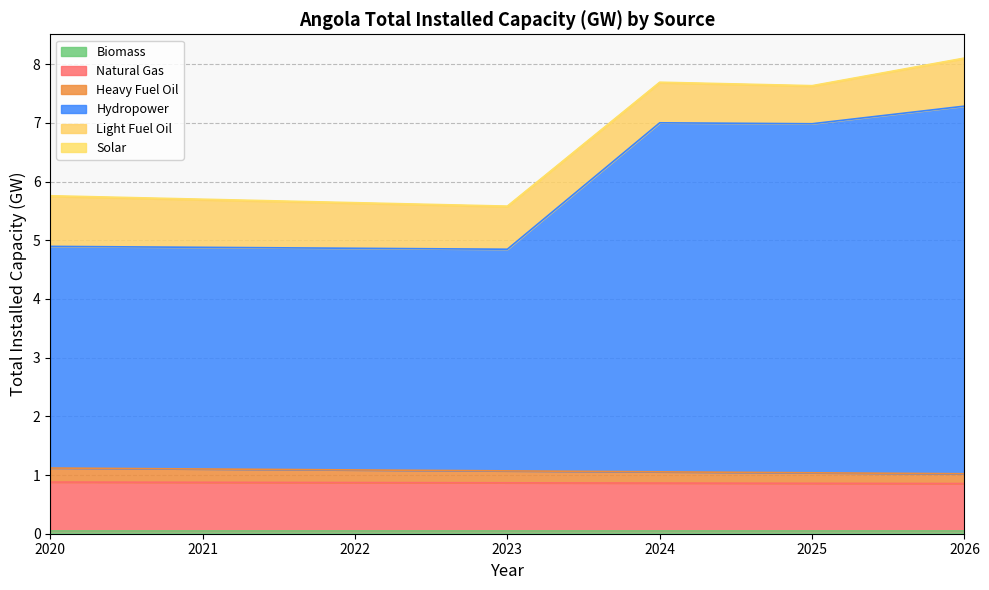

Does the chart have visible grid lines?

Yes